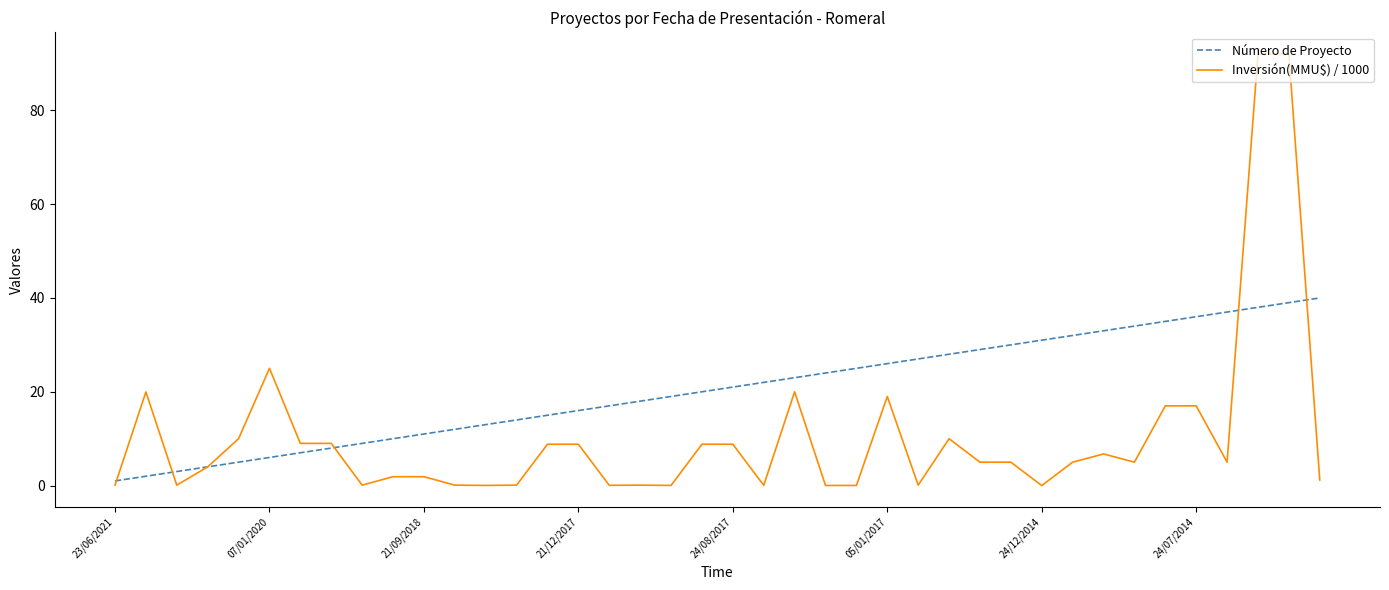

Rank the series by their maximum value, from lowest to highest.

Número de Proyecto, Inversión(MMU$) / 1000